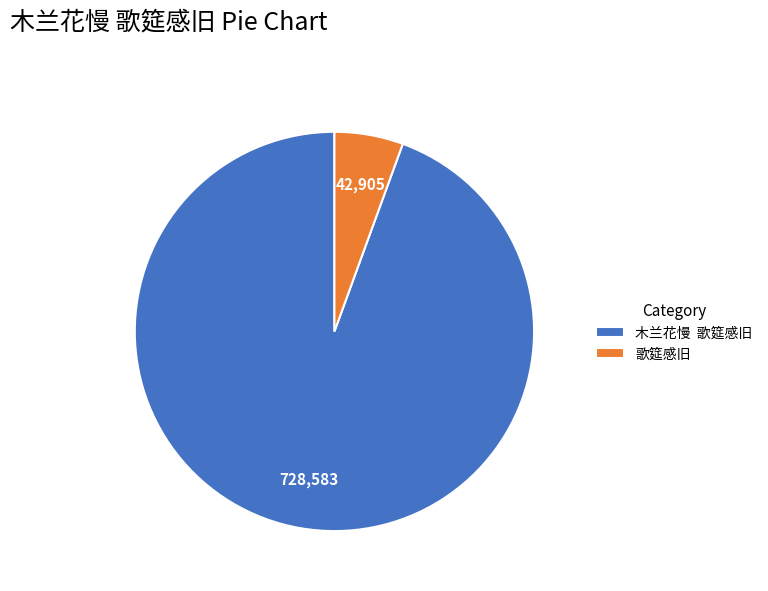

Is there a majority slice in this chart?

Yes